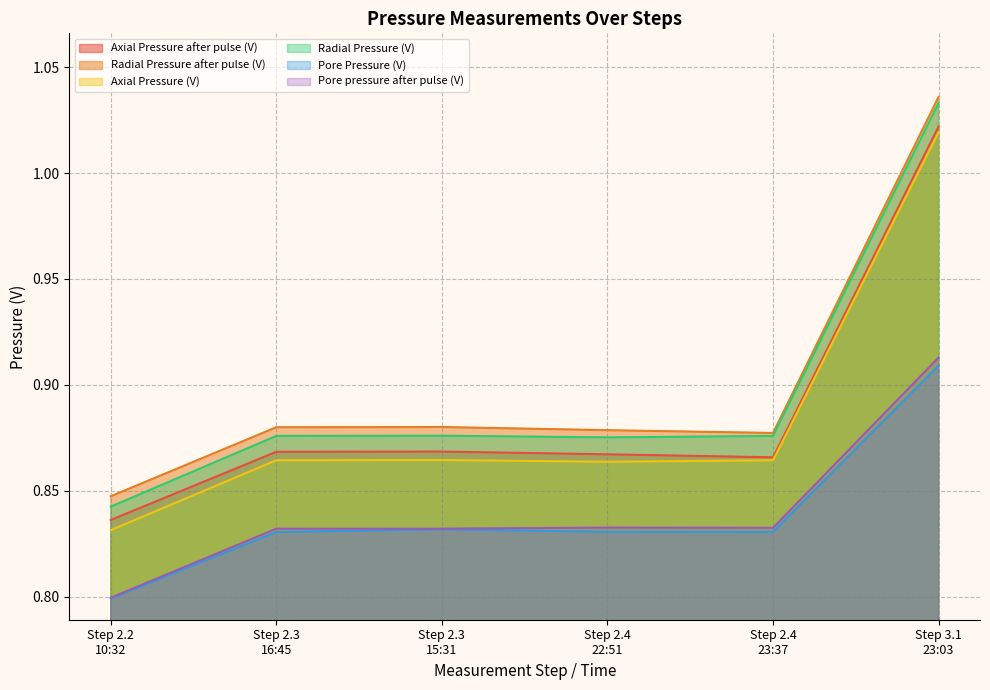

How many distinct data groups are displayed?

6